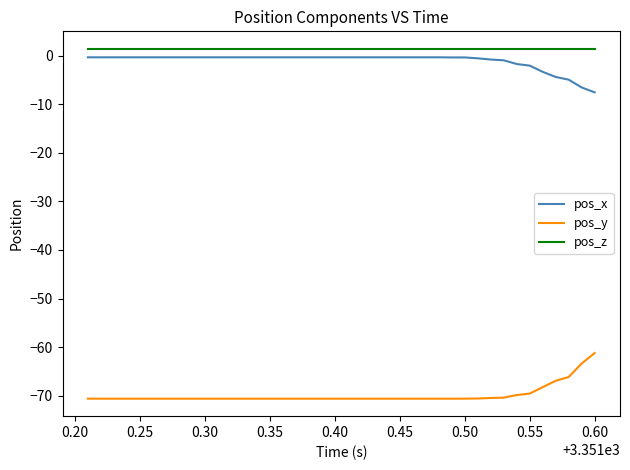

True or false: pos_y and pos_x cross at least once.

False